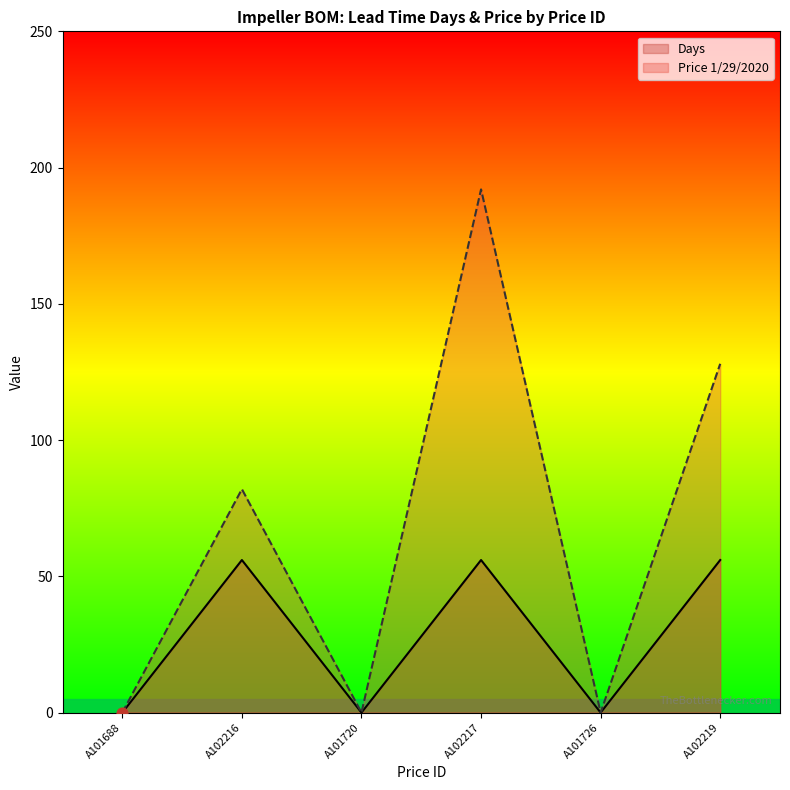

Which series contains the highest Y value?

Price 1/29/2020